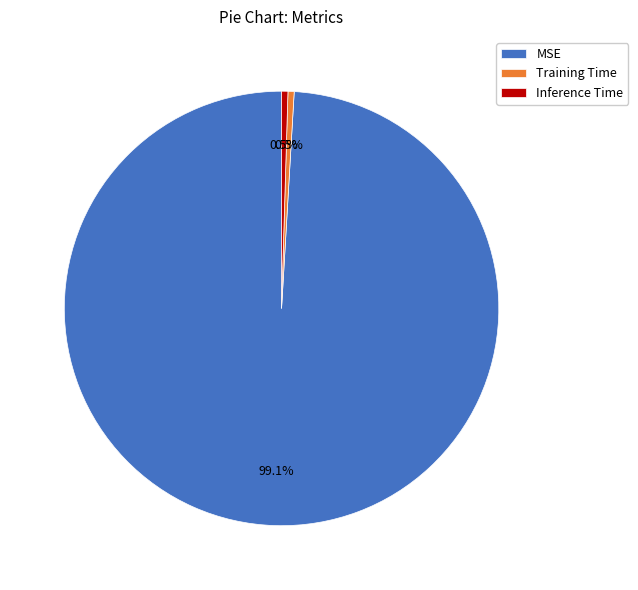

Which category has the biggest portion of the pie?

MSE